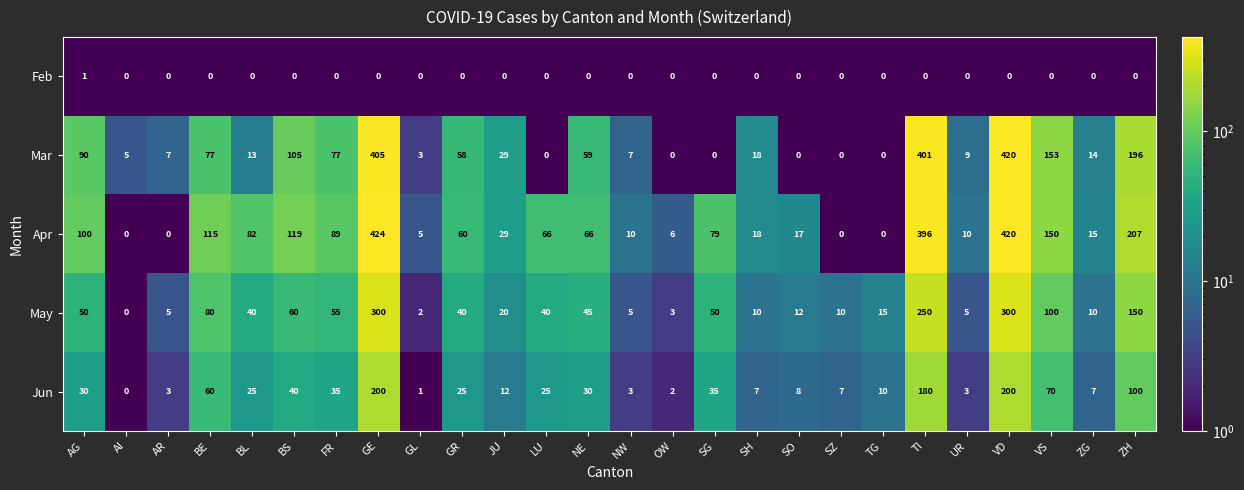

Which series changed the most between GE and NW?

Apr